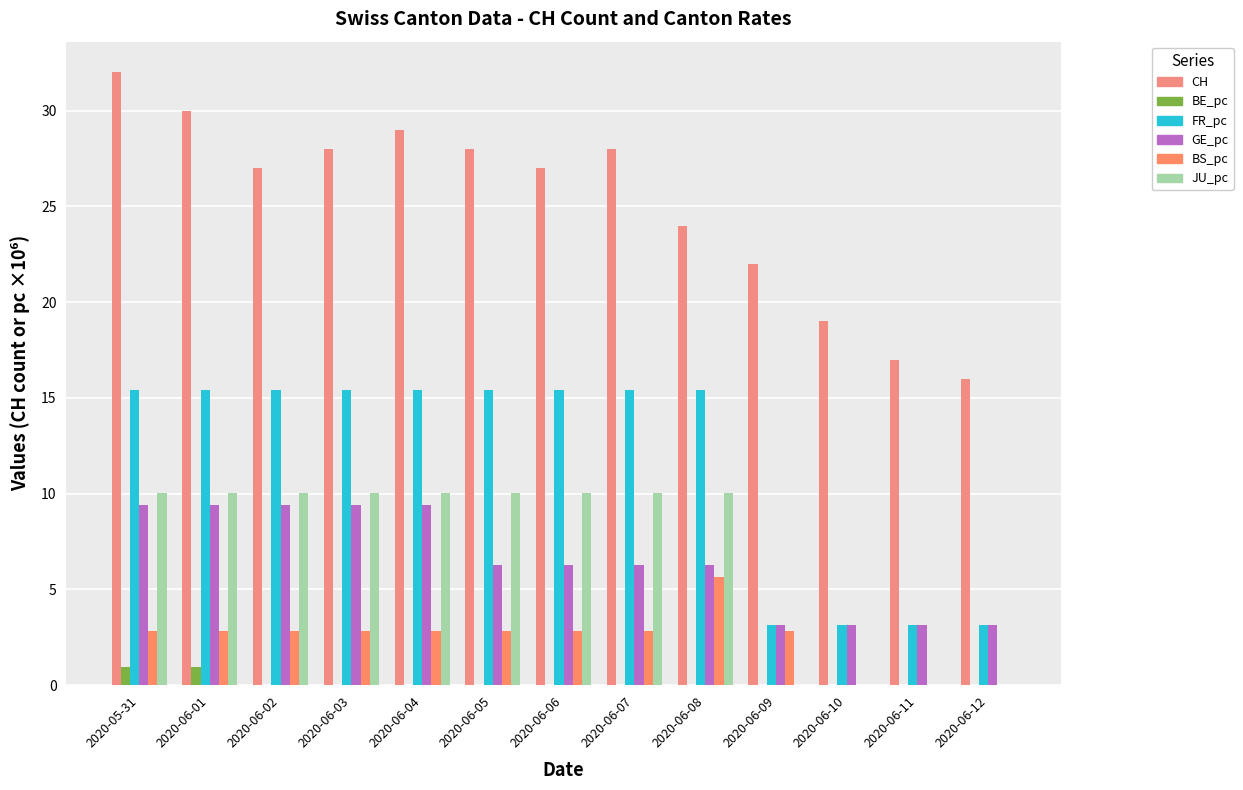

What is the sum of all BE_pc values?

1.9